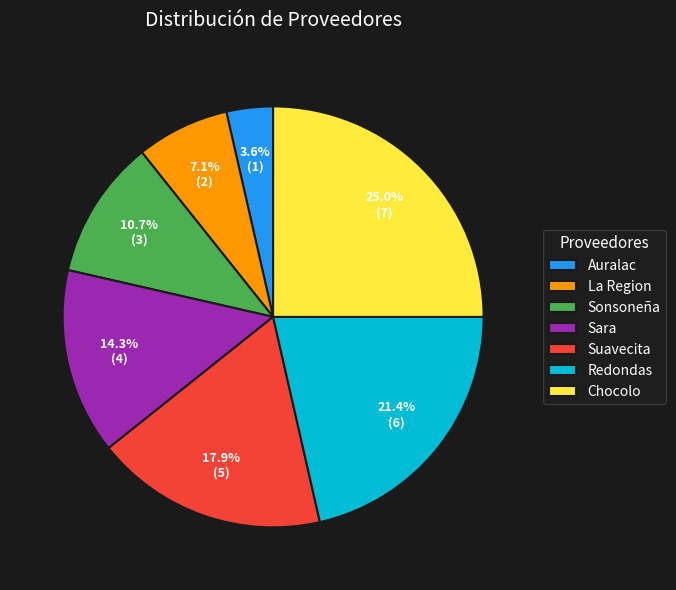

Which has a higher value, Chocolo or Sara?

Chocolo